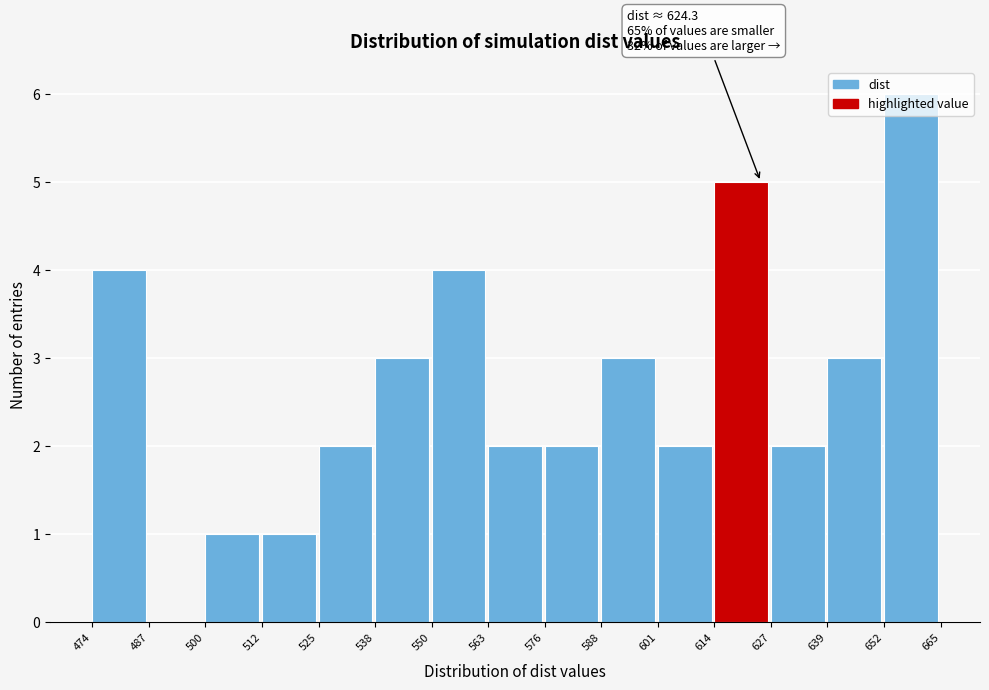

Over which range of the x-axis is the bar tallest?

652 to 665